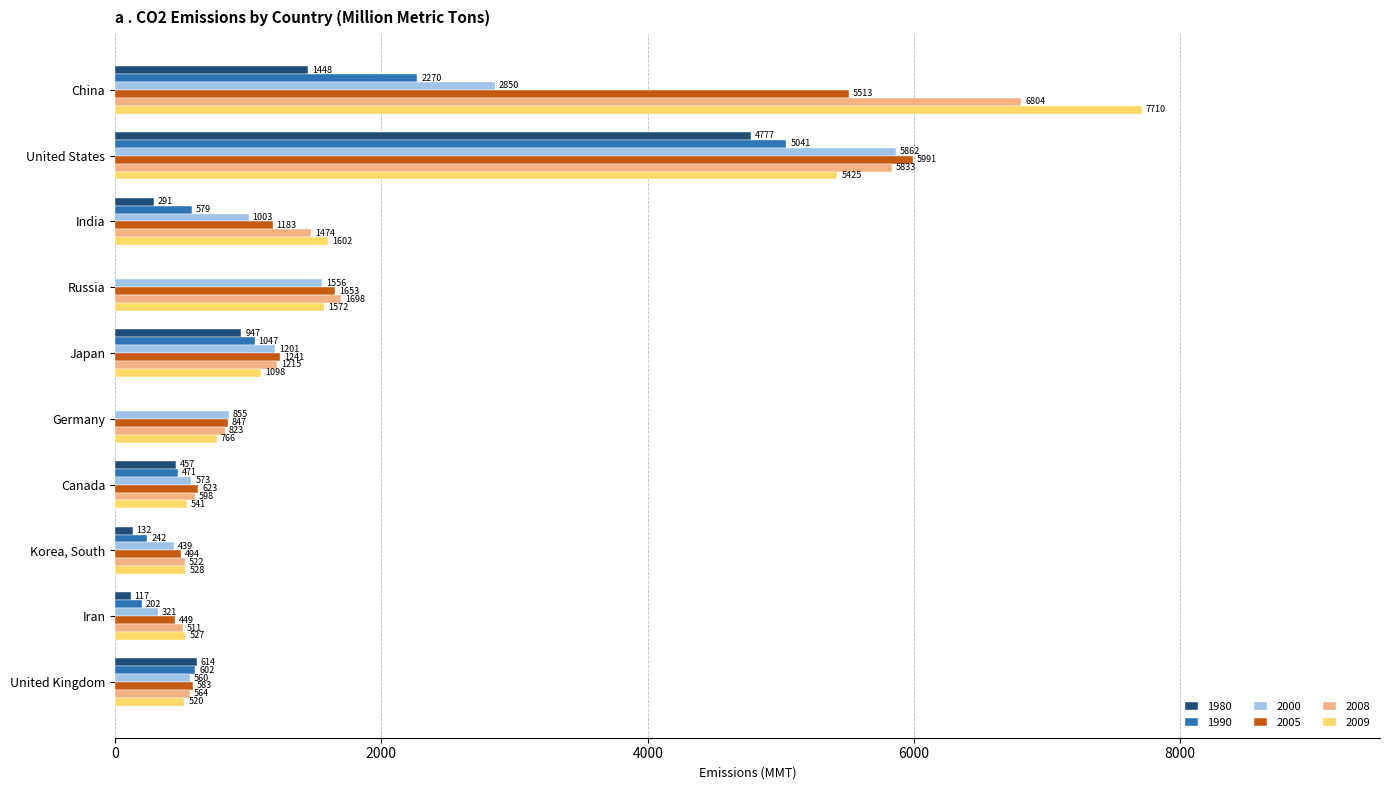

What is the minimum value for 2000?

320.6